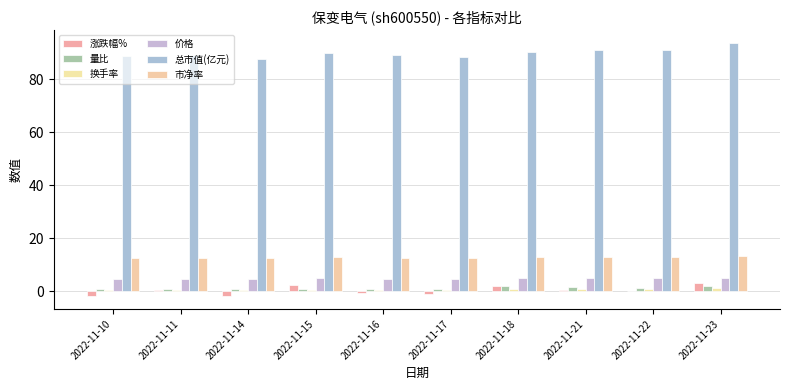

The value of 市净率 at 2022-11-16 is 12.7. True or false?

True